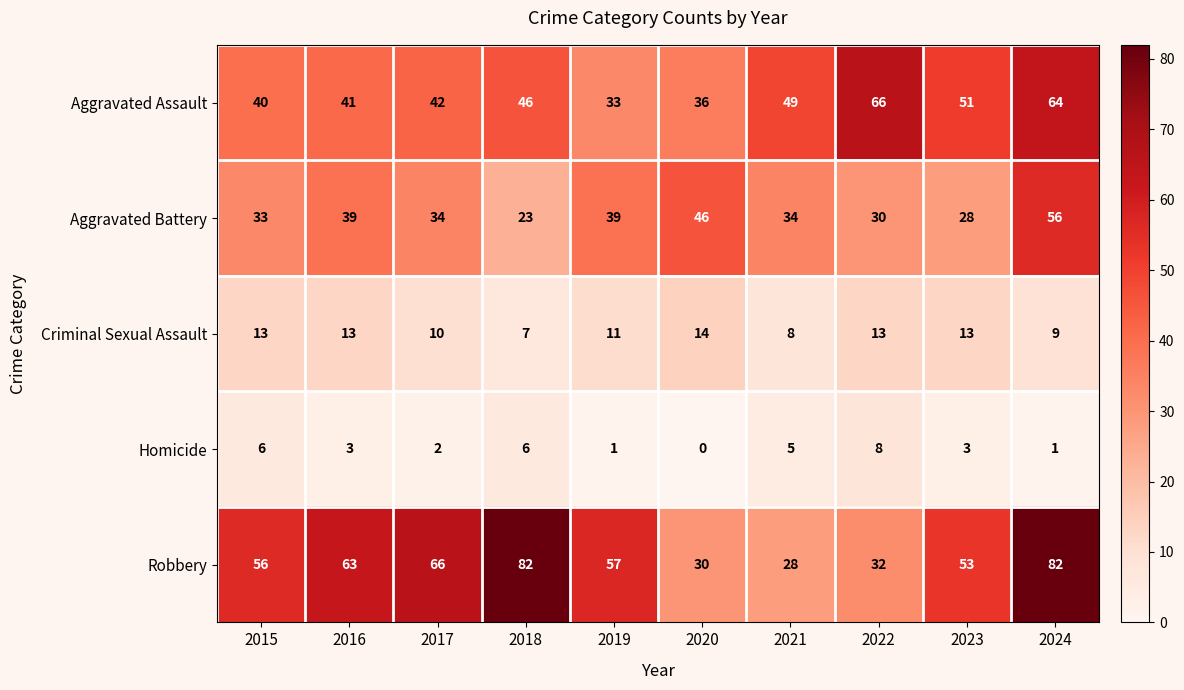

What is the spread (max minus min) of values at 2016?

60